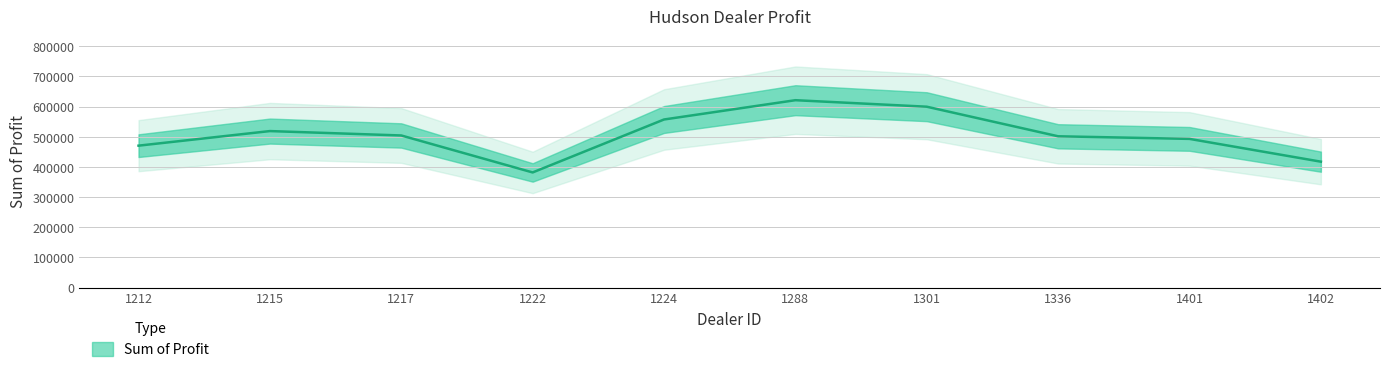

Reading left to right, list all the values displayed in this chart.

1212=470435.0	1215=518798.8	1217=504217.2	1222=381657.0	1224=557190.0	1288=621153.0	1301=599561.8	1336=501524.0	1401=492880.0	1402=417345.0